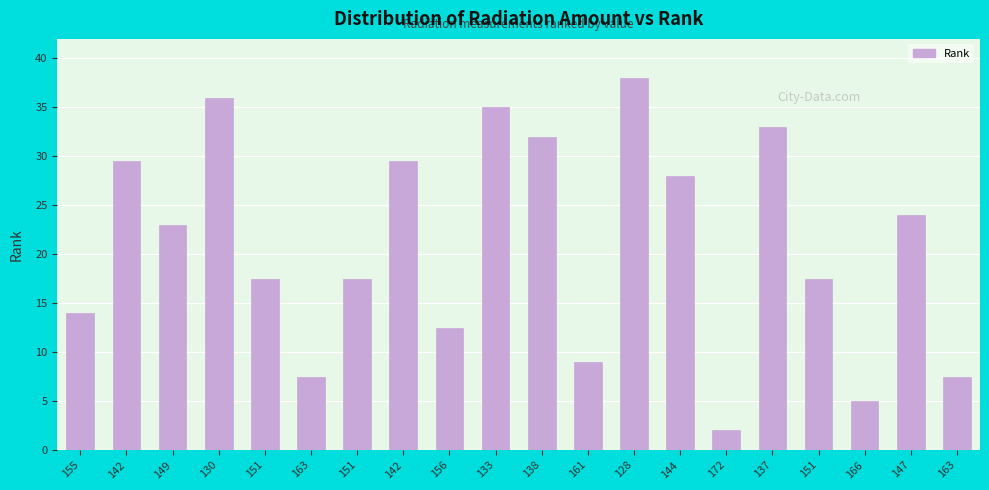

What value does the data have at 163?

7.5